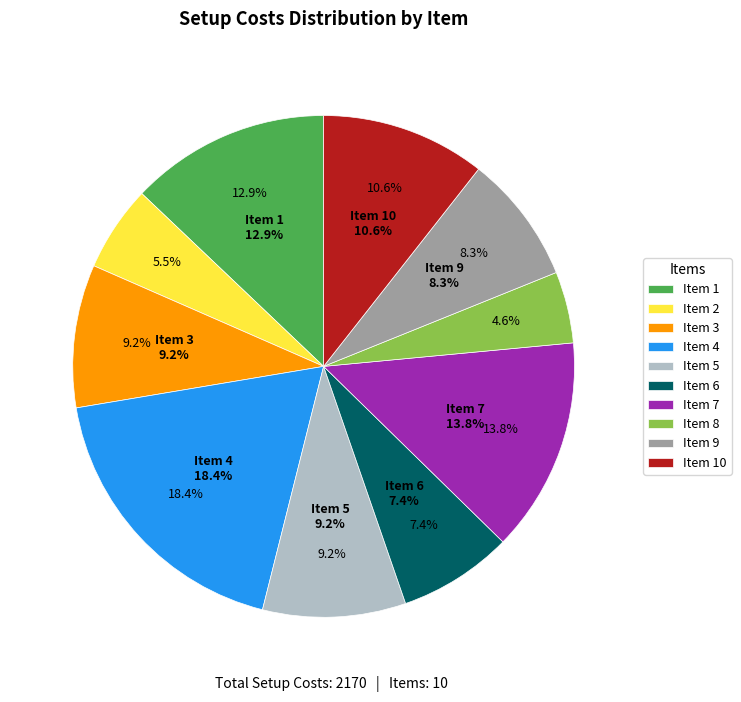

Count the number of slices in the pie.

10